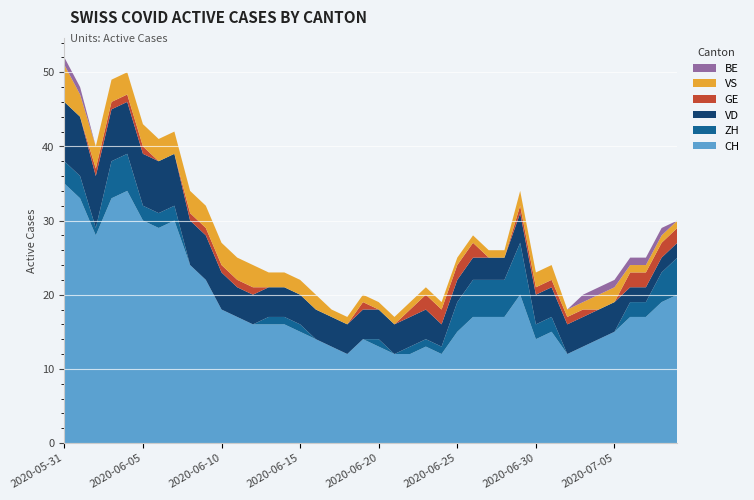

Reading left to right, list all the values displayed in this chart.

CH: 35	33	28	33	34	30	29	30	24	22	18	17	16	16	16	15	14	13	12	14	13	12	12	13	12	15	17	17	17	20	14	15	12	13	14	15	17	17	19	20
ZH: 3	3	1	5	5	2	2	2	0	0	0	0	0	1	1	1	0	0	0	0	1	0	1	1	1	4	5	5	5	7	2	2	0	0	0	0	2	2	4	5
VD: 8	8	7	7	7	7	7	7	6	6	5	4	4	4	4	4	4	4	4	4	4	4	4	4	3	3	3	3	3	4	4	4	4	4	4	4	2	2	2	2
GE: 0	0	1	1	1	1	0	0	1	1	1	1	1	0	0	0	0	0	0	1	0	0	1	2	2	2	2	0	0	1	1	1	1	1	0	0	2	2	2	2
VS: 5	3	3	3	3	3	3	3	3	3	3	3	3	2	2	2	2	1	1	1	1	1	1	1	1	1	1	1	1	2	2	2	1	1	2	2	1	1	1	1
BE: 1	1	0	0	0	0	0	0	0	0	0	0	0	0	0	0	0	0	0	0	0	0	0	0	0	0	0	0	0	0	0	0	0	1	1	1	1	1	1	0